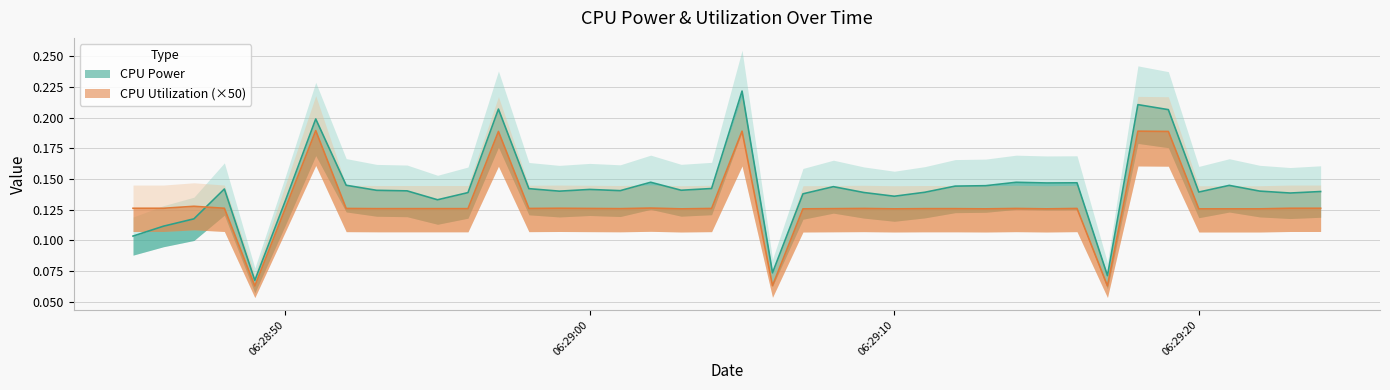

True or false: CPU Power has a value of 0.2 at 2025-03-22 06:29:03.

False